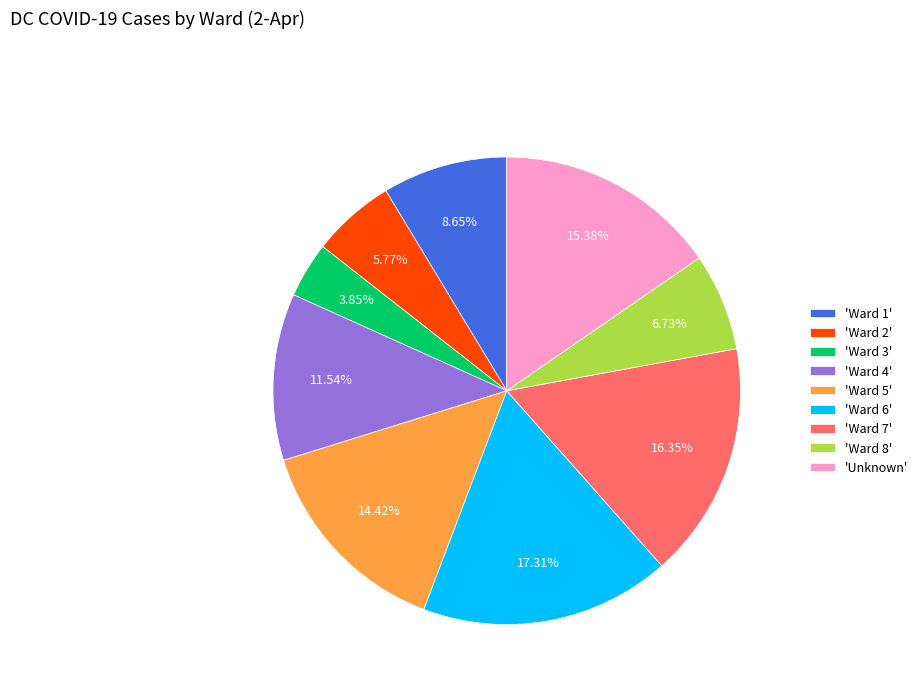

What is the ratio of the value at 'Ward 6' to the value at 'Ward 5'?

1.2